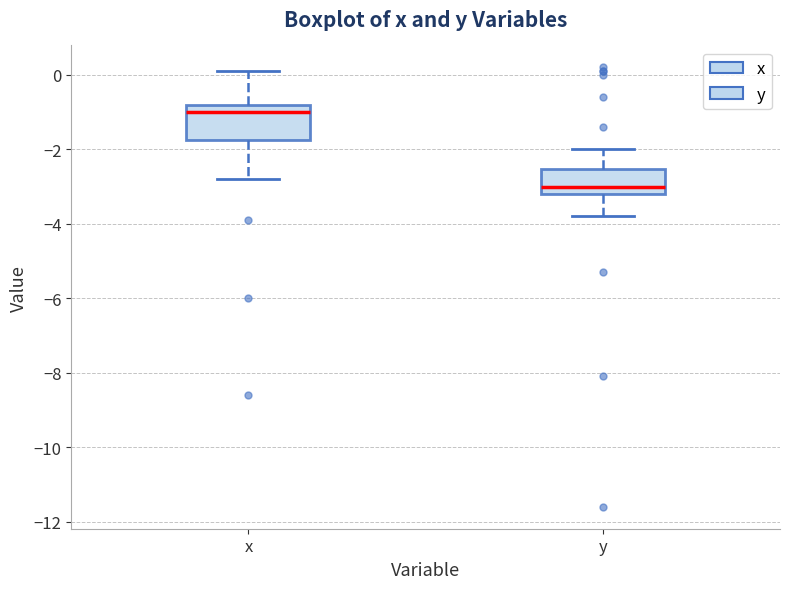

Where is the lower edge of the box for x on the y-axis? The values are not printed on the chart, so give them approximately, as read against the axis.

-1.8